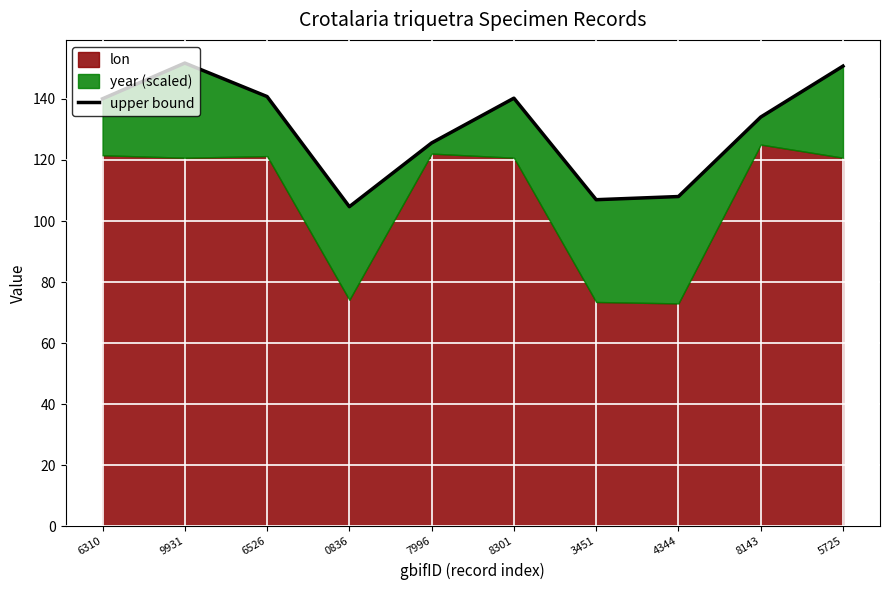

Between 7996 and 0836, which is larger?

7996